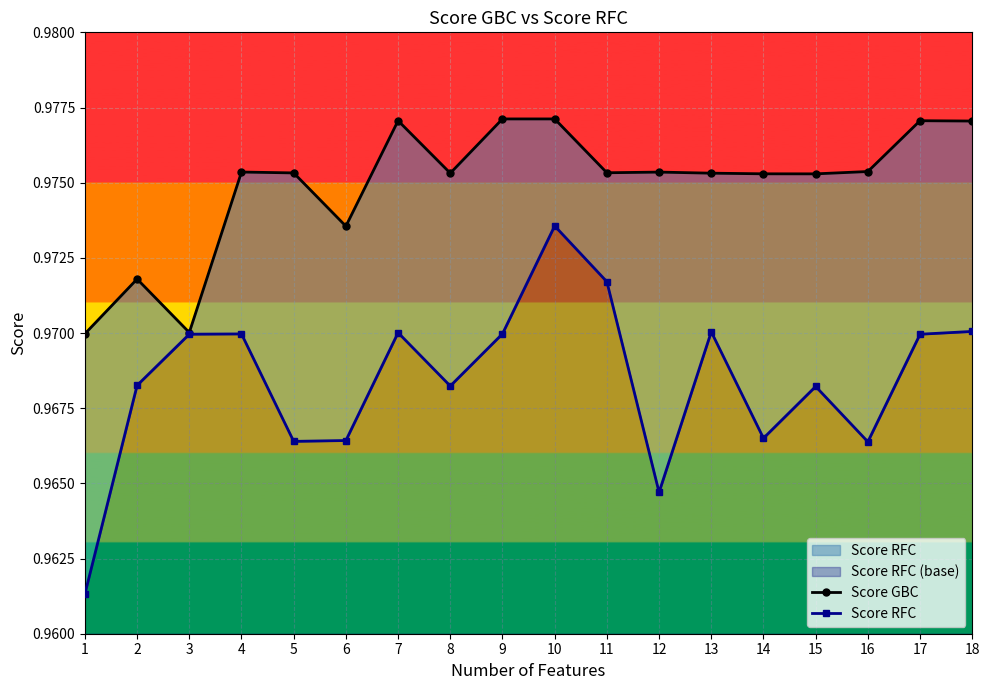

True or false: Score GBC has a value of 1.0 at 9.

True